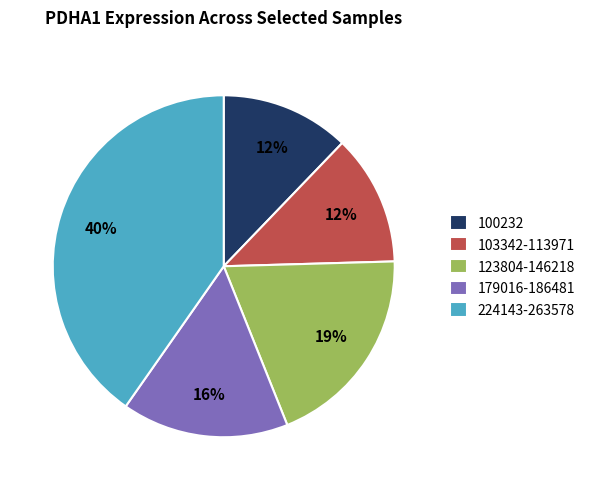

The 103342-113971 slice represents 4% of the pie. True or false?

False